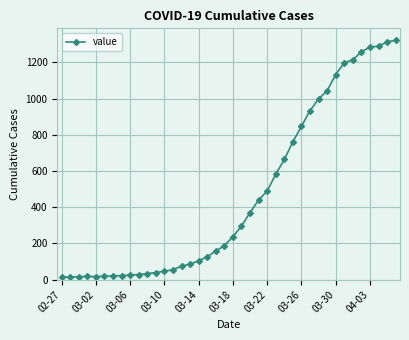

What is the difference between the maximum and minimum values?

1308